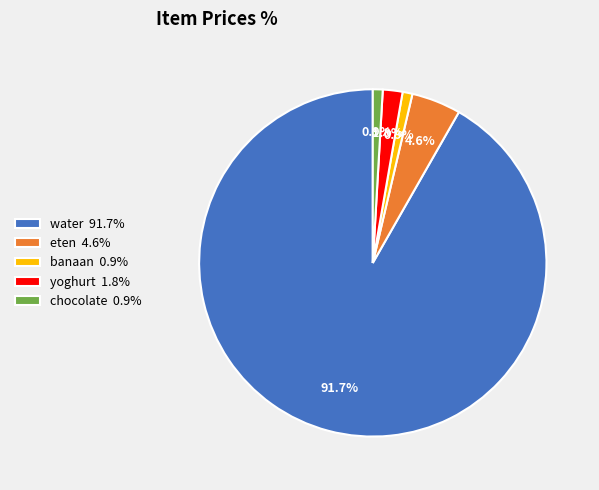

To the nearest percent, what is the difference between the largest and smallest slice percentages?

91%